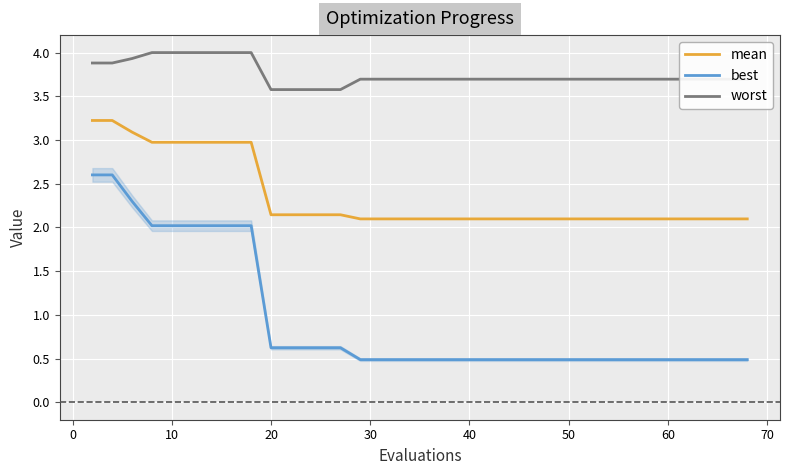

What is the difference between the maximum and second lowest values in the worst series?

0.4